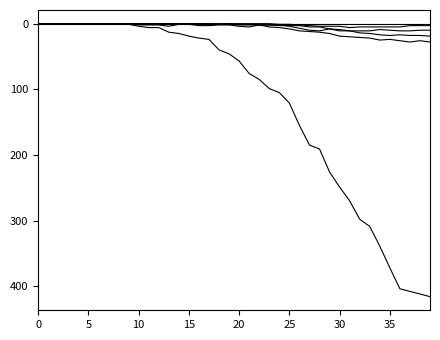

Is this an area chart (filled region under the line)?

No